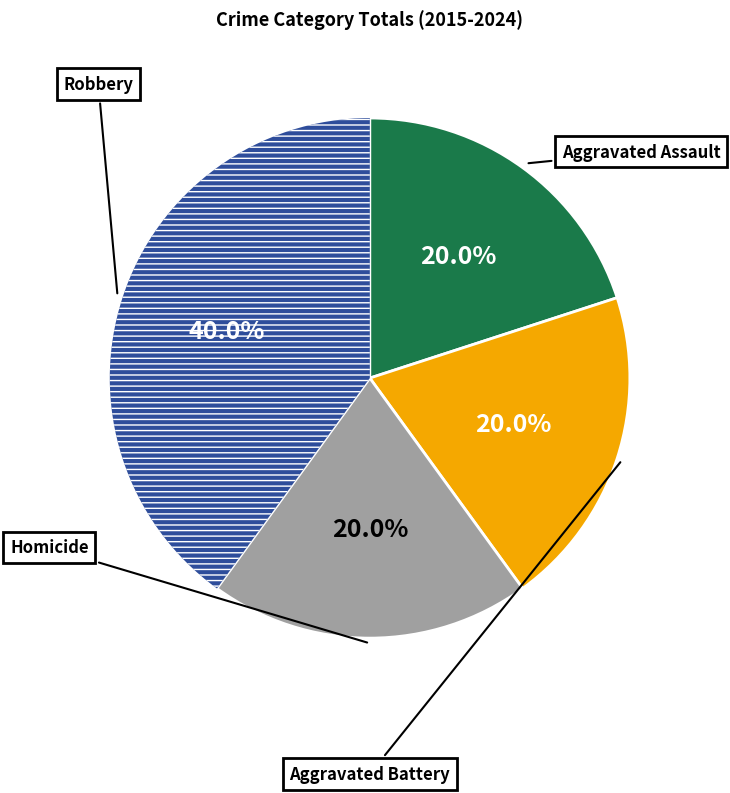

Is there any slice that represents more than half of the pie?

No